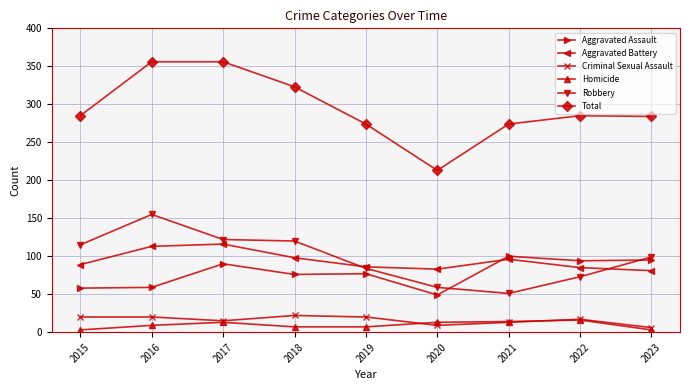

Is it true that Homicide equals 3 at 2015?

True